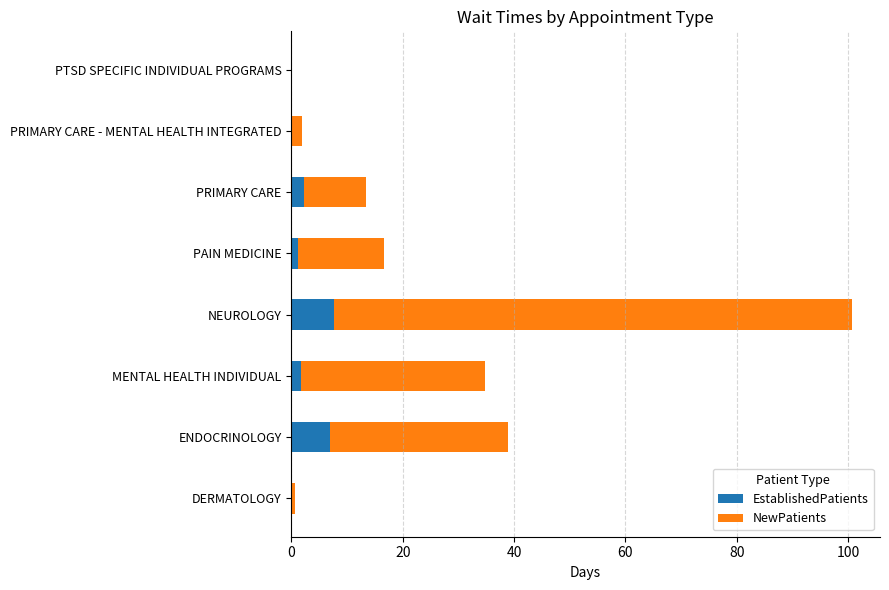

What are all the series names shown in the legend?

EstablishedPatients, NewPatients